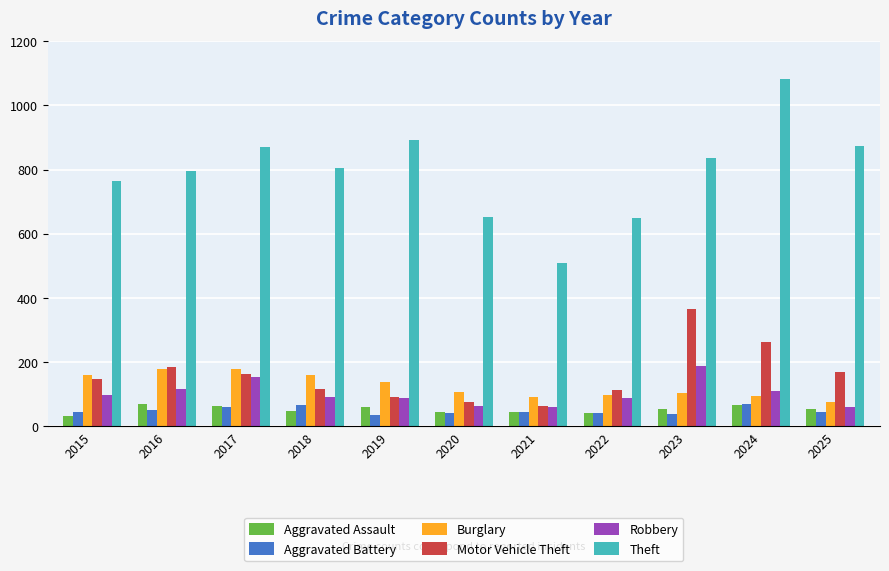

What is the average value of the Robbery series?

102